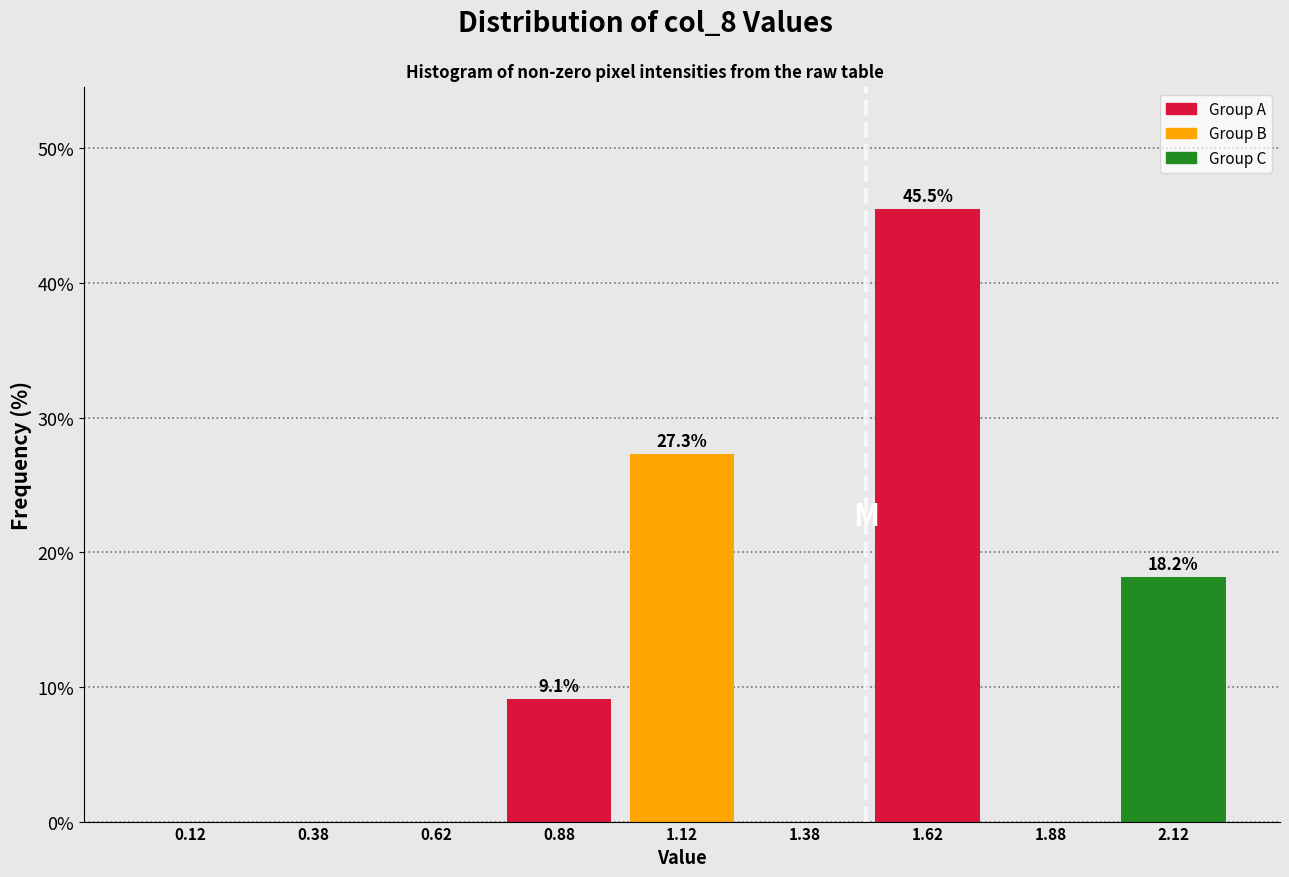

Reading left to right, extract all data points from this chart.

0.12=0.0	0.38=0.0	0.62=0.0	0.88=9.1	1.12=27.3	1.38=0.0	1.62=45.5	1.88=0.0	2.12=18.2